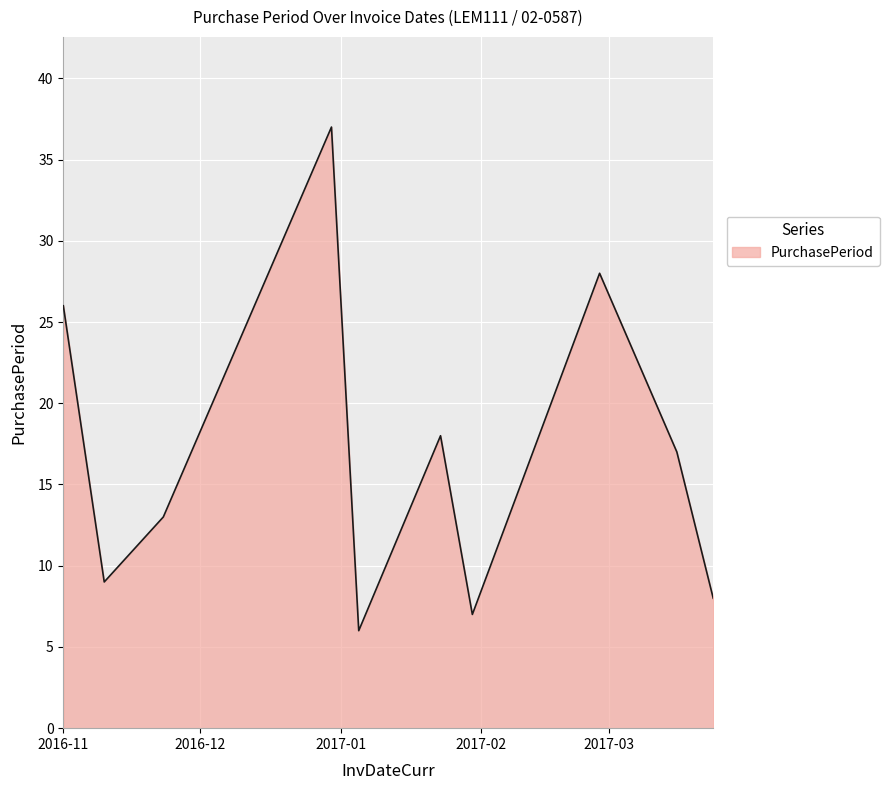

How many interior local valleys (lower than both neighbors) does the data have?

3